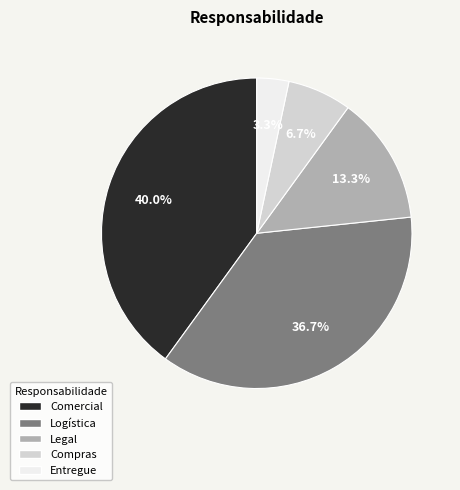

To the nearest percent, what percentage of the pie is Logística?

37%